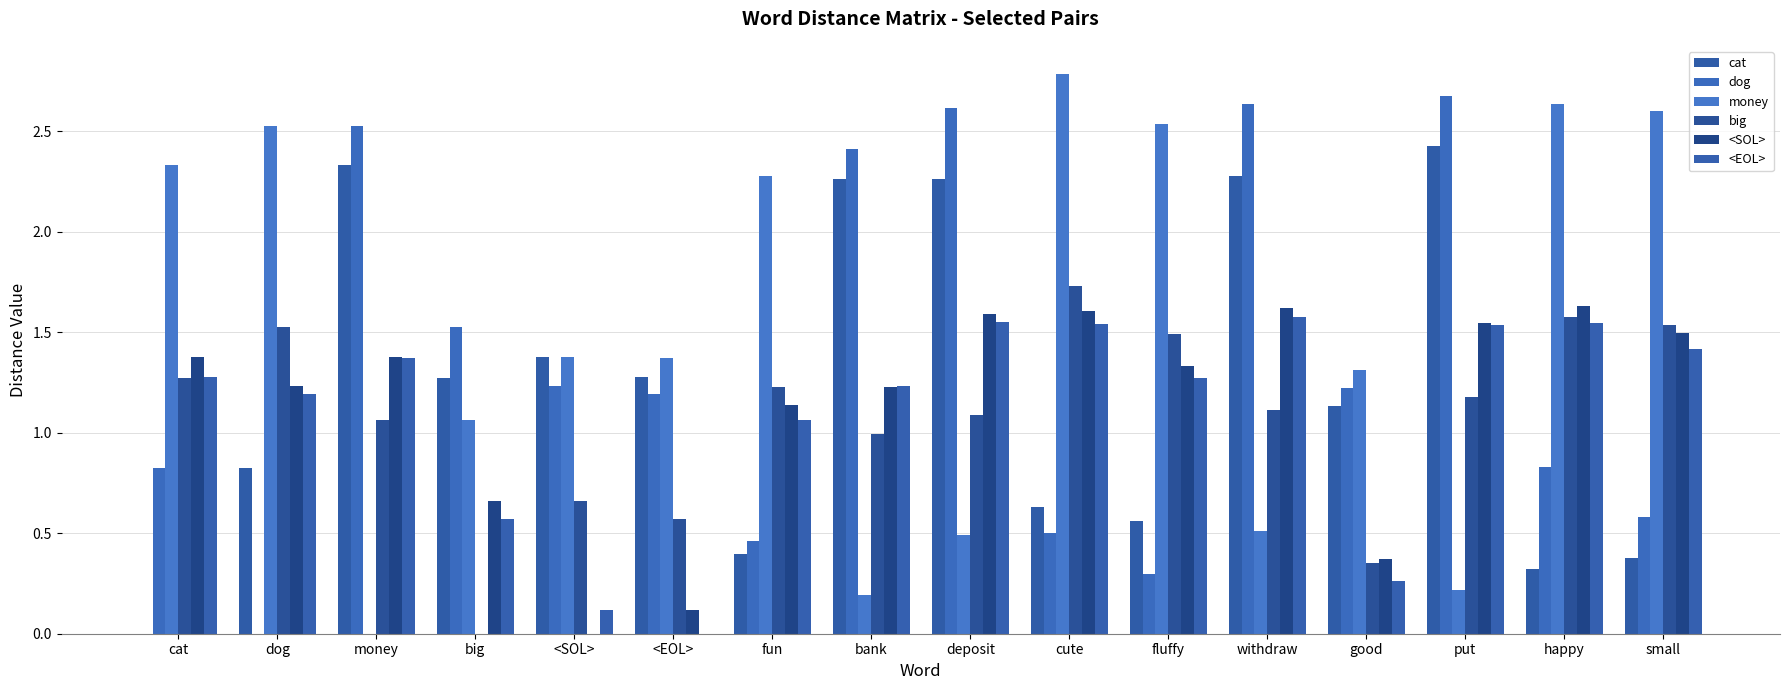

How many categories are shown in the chart?

16